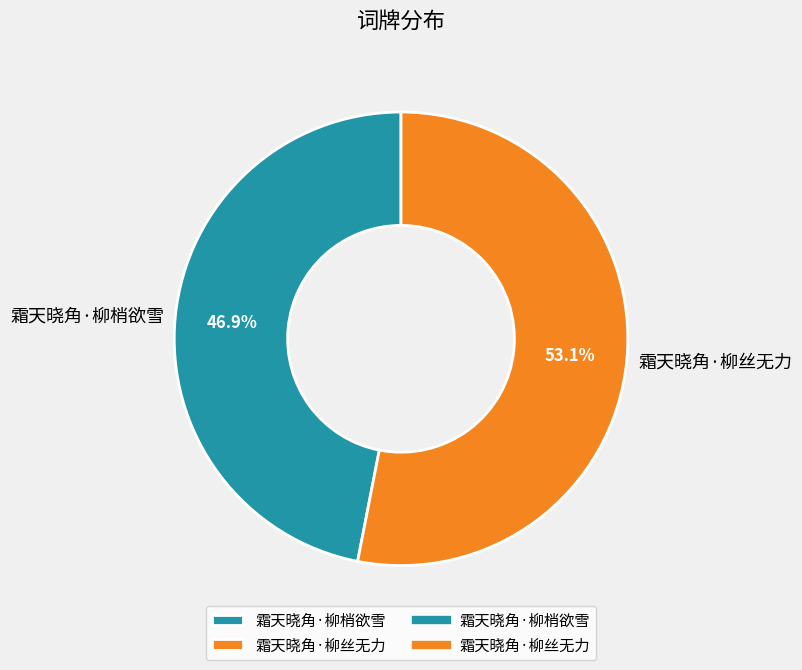

Which has a higher value, 霜天晓角·柳丝无力 or 霜天晓角·柳梢欲雪?

霜天晓角·柳丝无力